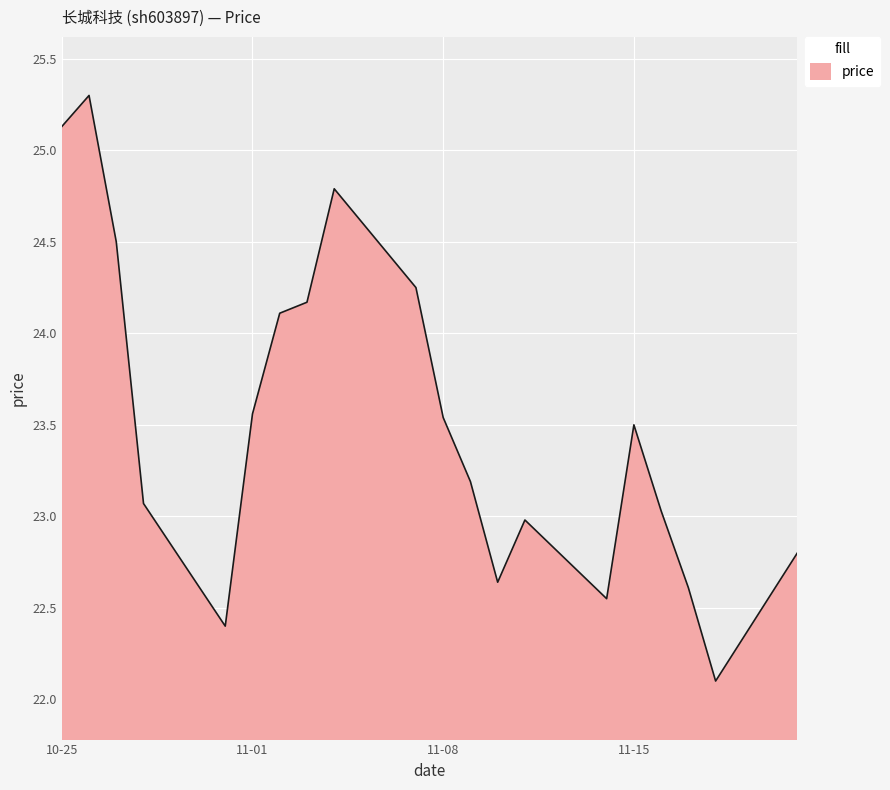

What is the minimum value shown in the chart?

22.1